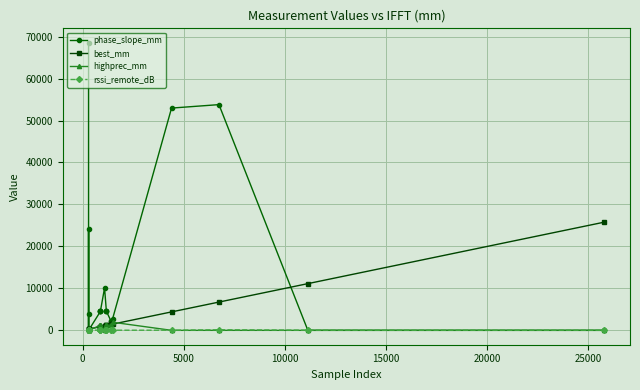

Reading right to left, extract all data points from this chart.

phase_slope_mm: 0	0	53792	52967	2760	2133	2127	4569	4540	4658	10099	4583	4676	4567	4503	0	3880	24179	0	68545
best_mm: 25781	11132	6738	4394	1481	1418	1410	1171	1171	1171	1083	878	878	878	878	292	292	292	292	292
highprec_mm: 0	0	0	0	1930	1253	1235	1216	1207	1198	0	1198	1171	1198	1180	0	0	0	0	0
rssi_remote_dB: 30	40	140	29	34	29	29	40	40	40	32	40	40	39	40	40	152	34	29	29